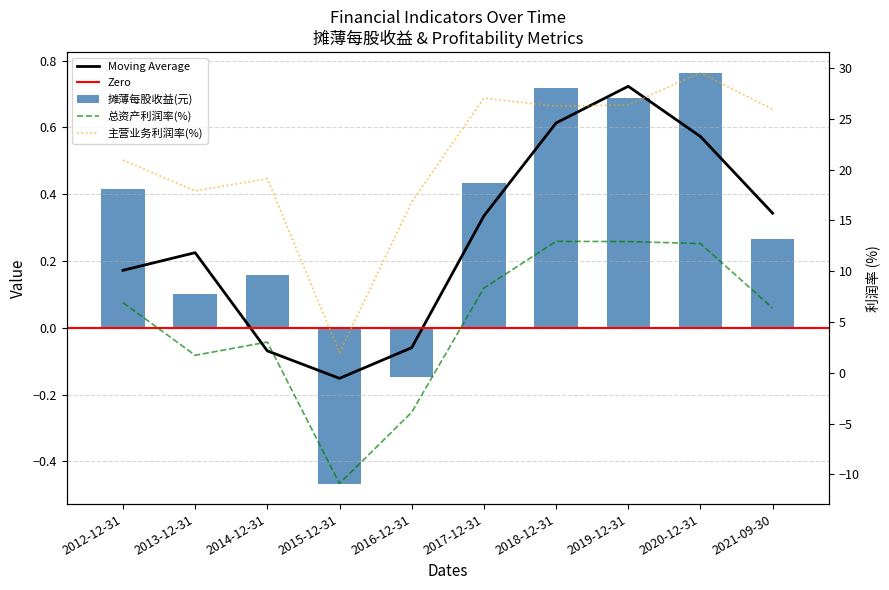

Rank the series by their maximum value, from highest to lowest.

主营业务利润率(%), 总资产利润率(%), 摊薄每股收益(元)